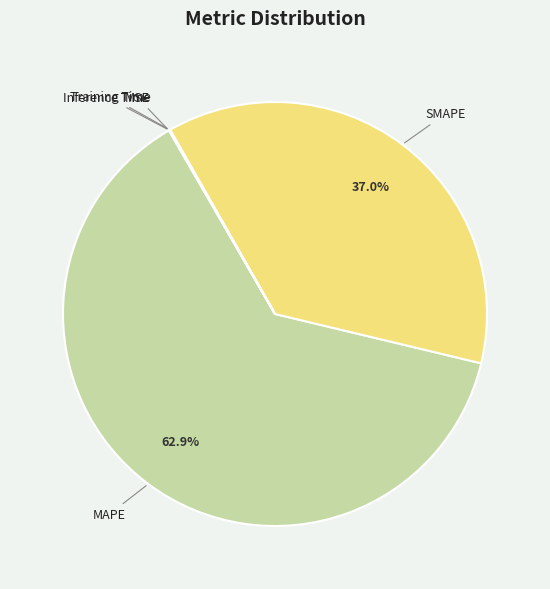

Which category accounts for the majority?

MAPE